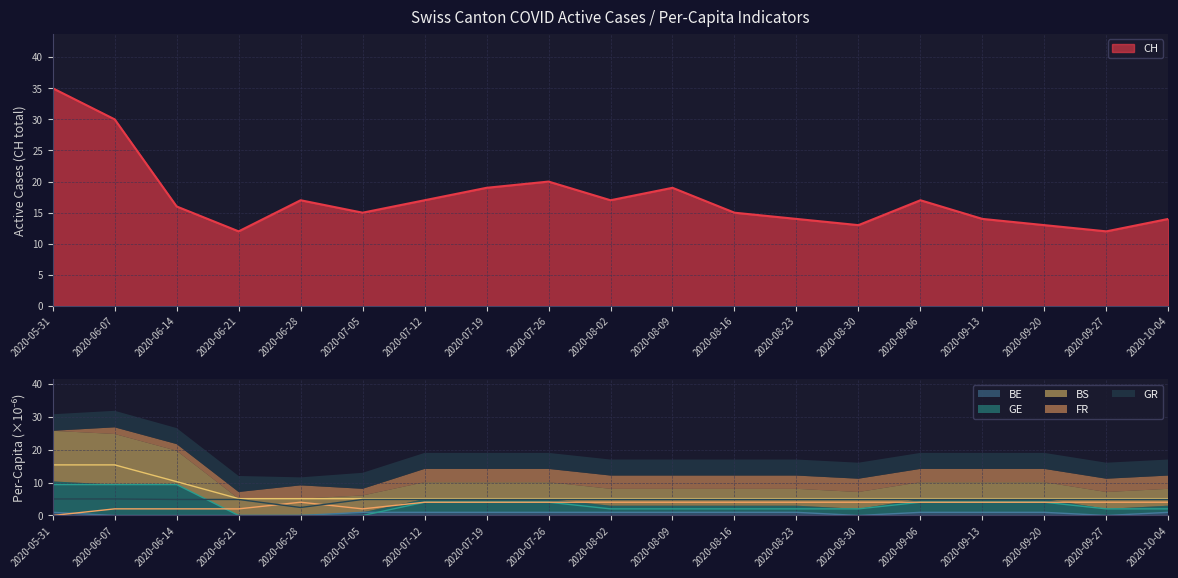

Does the chart display data point markers on the line(s)?

No